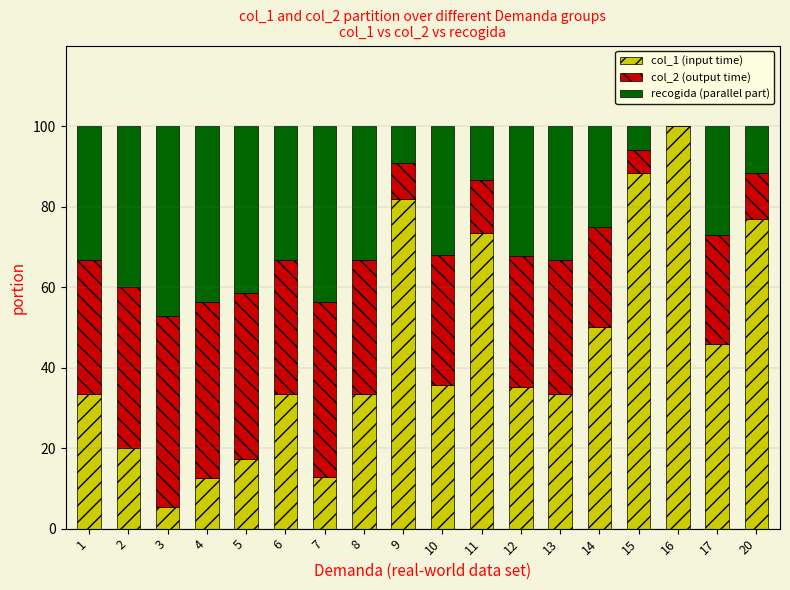

What are all the series names shown in the legend?

col_1 (input time), col_2 (output time), recogida (parallel part)